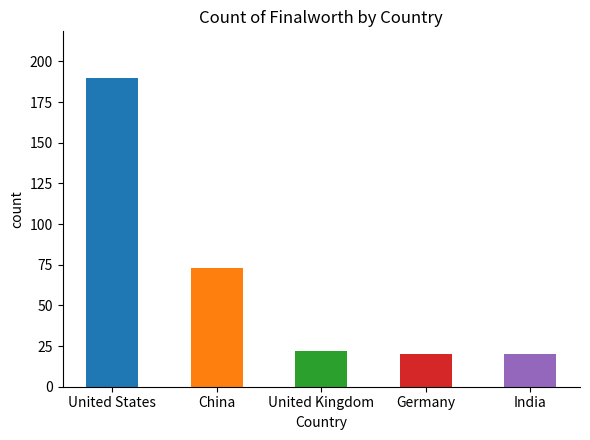

Does the chart contain any negative values?

No